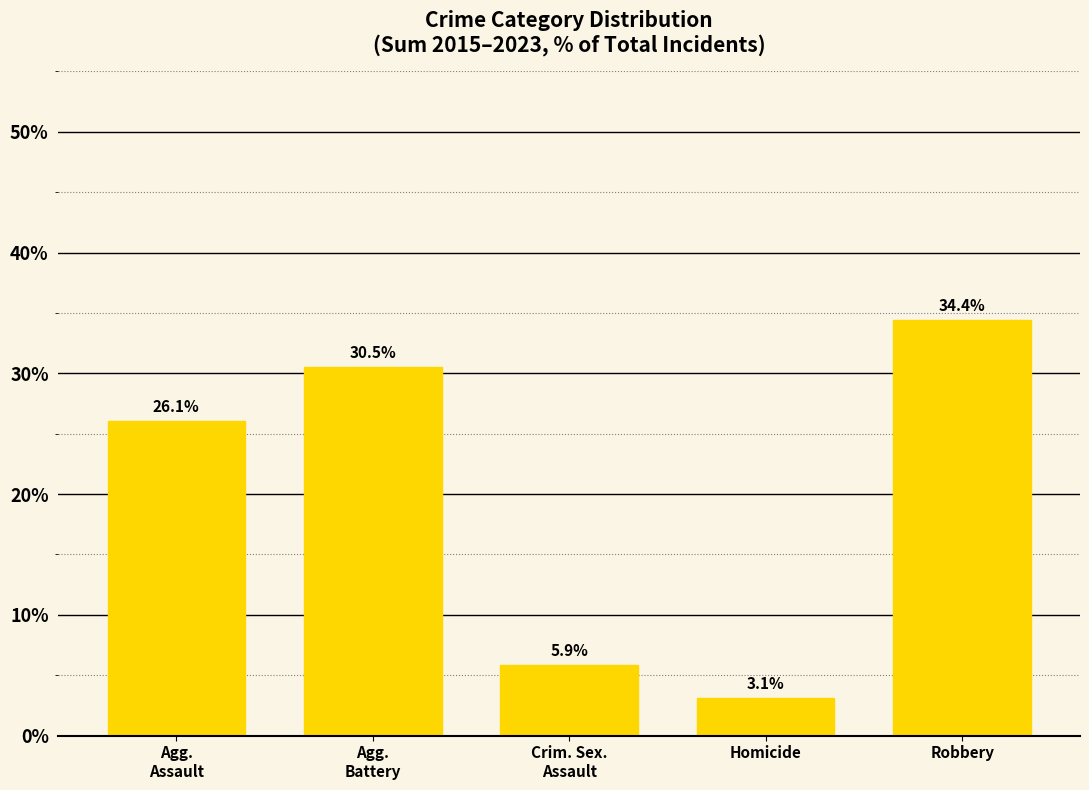

What is the average value?

20.0